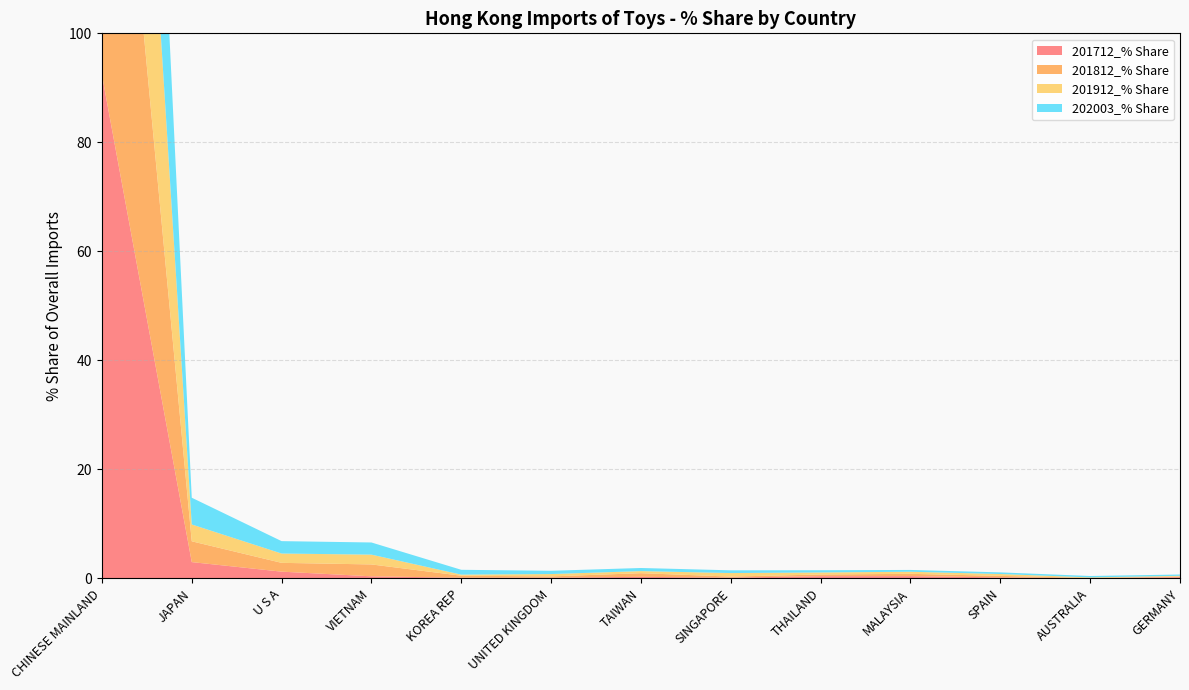

Reading left to right, what are all the values shown in this chart?

201712_% Share: CHINESE MAINLAND=92.4	JAPAN=3.0	U S A=1.2	VIETNAM=0.4	KOREA REP=0.1	UNITED KINGDOM=0.1	TAIWAN=0.3	SINGAPORE=0.1	THAILAND=0.4	MALAYSIA=0.4	SPAIN=0.2	AUSTRALIA=0.1	GERMANY=0.2
201812_% Share: CHINESE MAINLAND=88.7	JAPAN=3.8	U S A=1.6	VIETNAM=2.2	KOREA REP=0.4	UNITED KINGDOM=0.2	TAIWAN=0.7	SINGAPORE=0.2	THAILAND=0.3	MALAYSIA=0.4	SPAIN=0.3	AUSTRALIA=0.0	GERMANY=0.1
201912_% Share: CHINESE MAINLAND=89.4	JAPAN=3.1	U S A=1.7	VIETNAM=1.8	KOREA REP=0.2	UNITED KINGDOM=0.4	TAIWAN=0.4	SINGAPORE=0.6	THAILAND=0.4	MALAYSIA=0.4	SPAIN=0.3	AUSTRALIA=0.1	GERMANY=0.1
202003_% Share: CHINESE MAINLAND=85.4	JAPAN=4.9	U S A=2.3	VIETNAM=2.2	KOREA REP=0.9	UNITED KINGDOM=0.6	TAIWAN=0.6	SINGAPORE=0.5	THAILAND=0.4	MALAYSIA=0.3	SPAIN=0.3	AUSTRALIA=0.3	GERMANY=0.2